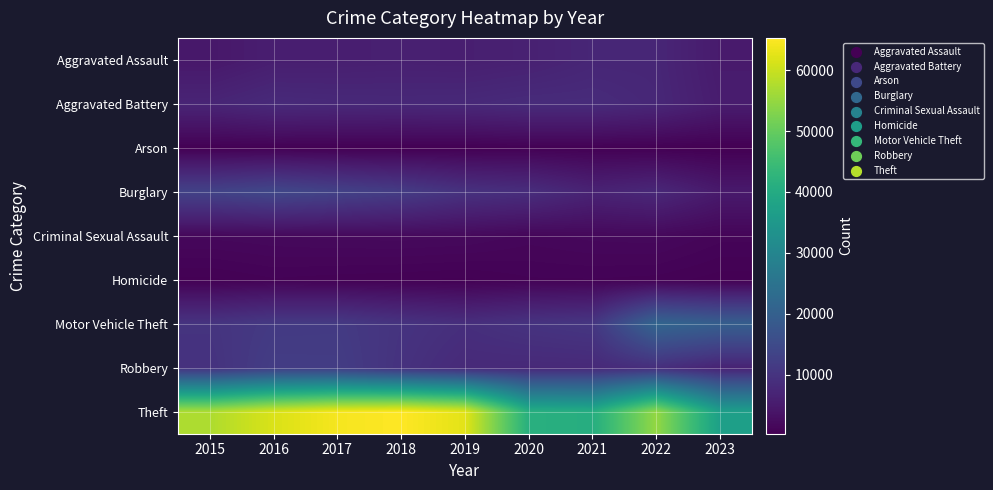

At which category is the sum across all series the highest?

2017